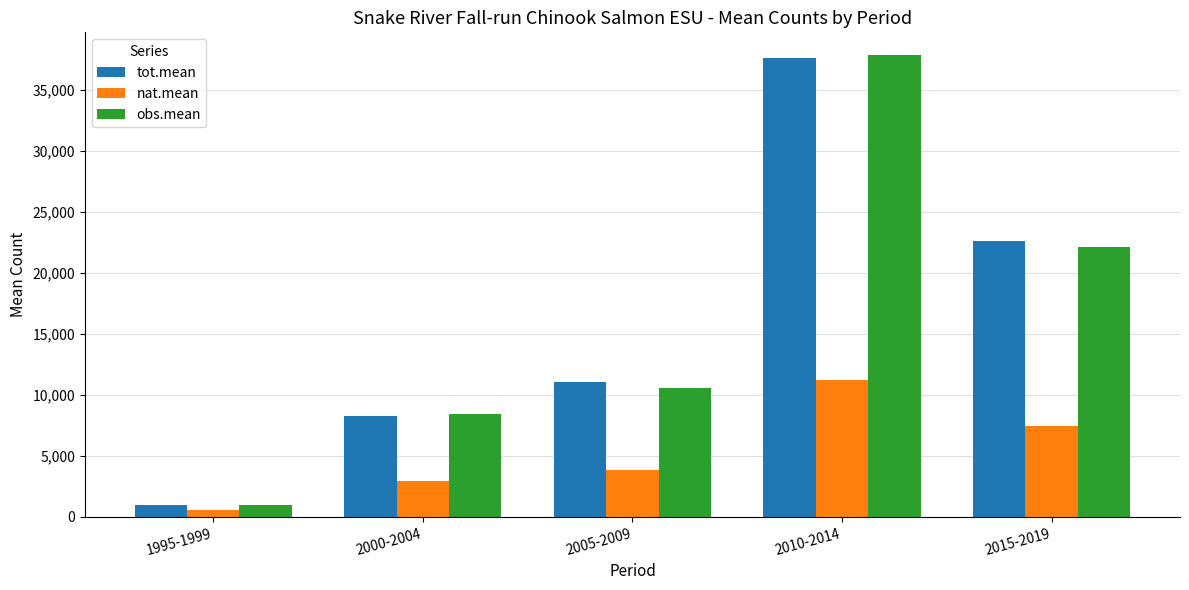

Are the bars grouped side by side (vs. stacked)?

Yes